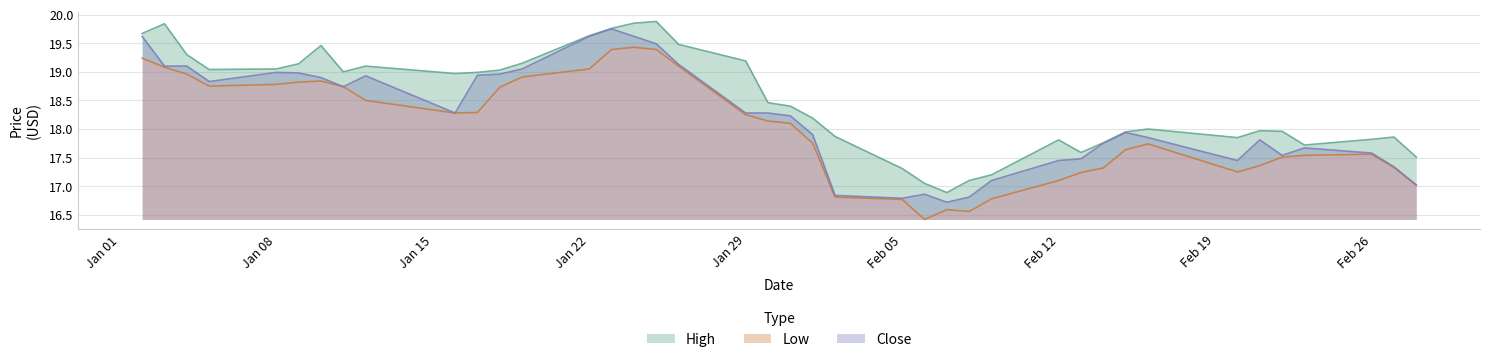

True or false: Close has a value of 22.9 at Feb 05.

False